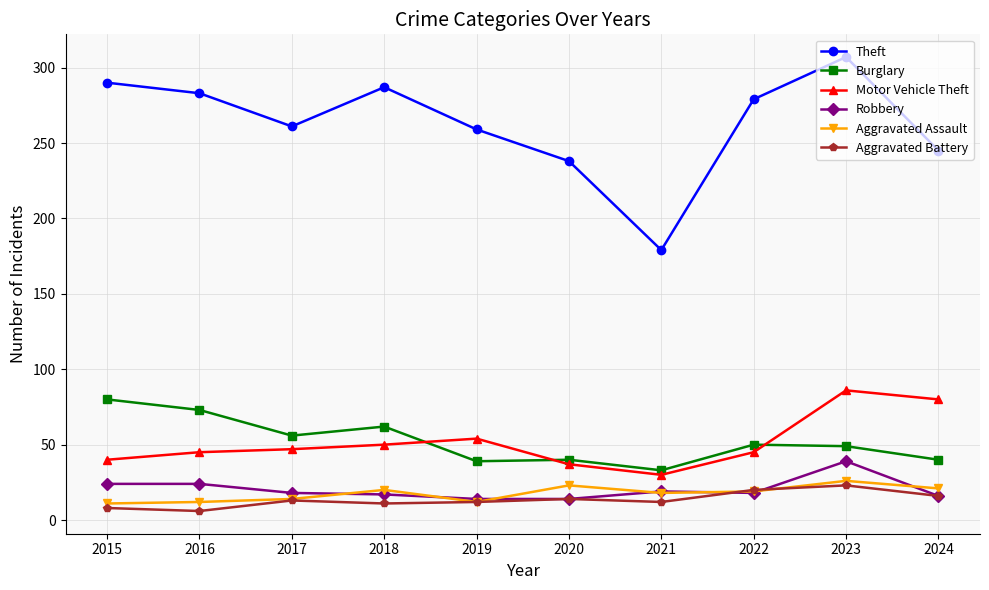

The value of Theft at 2019 is 259. True or false?

True